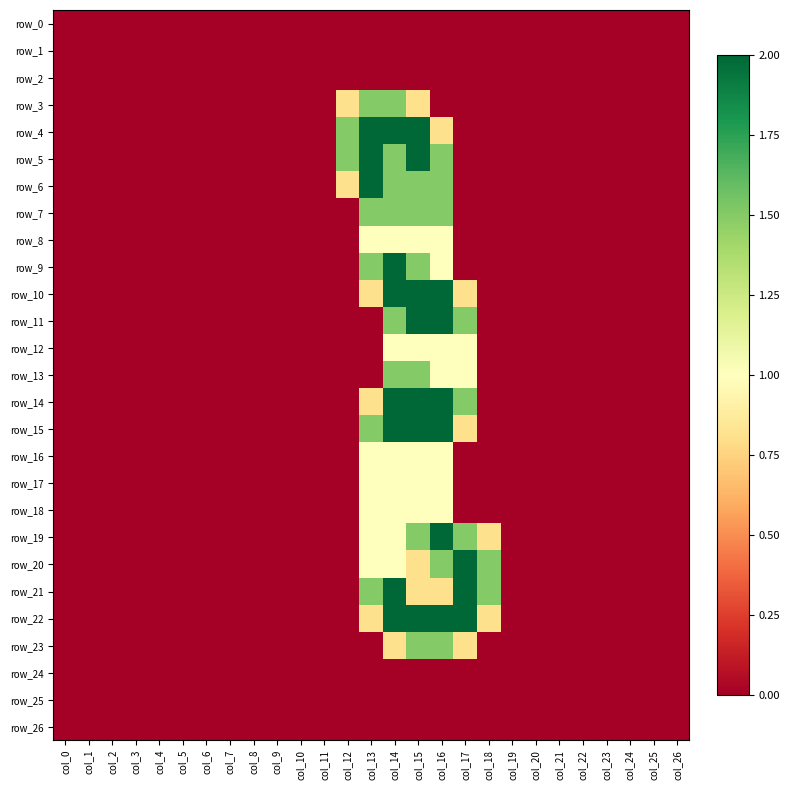

How many categories are shown in the chart?

27